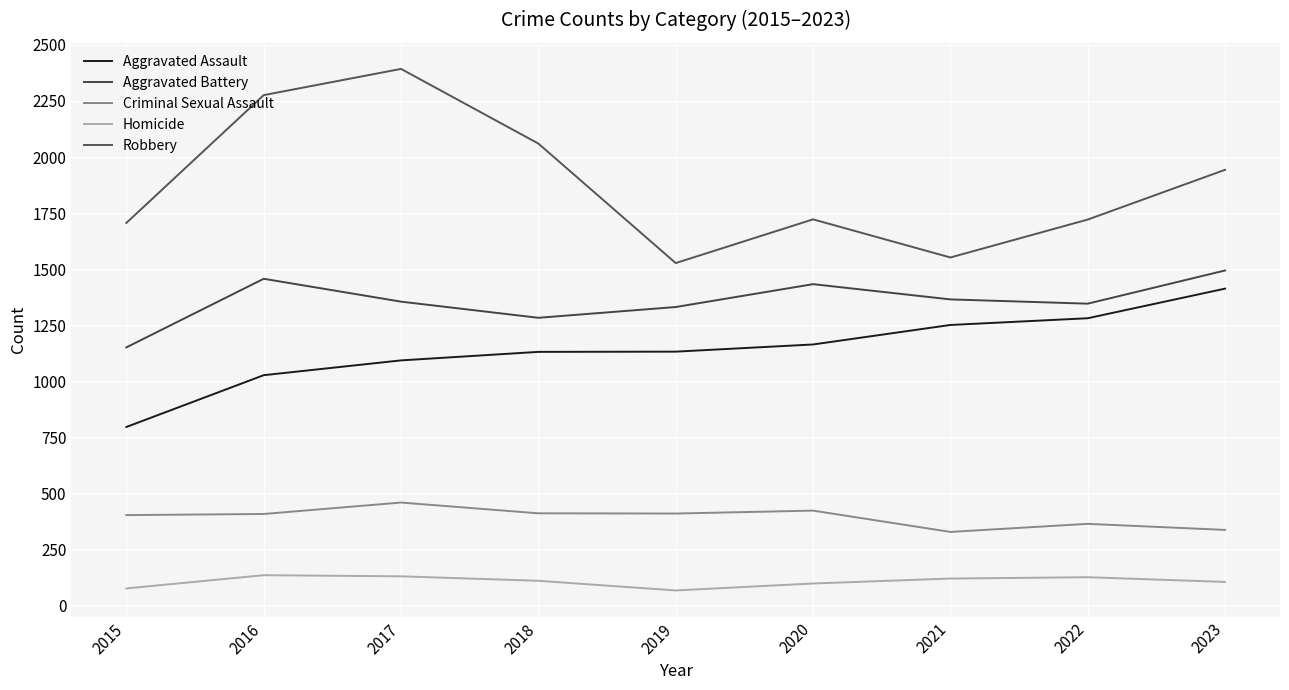

What is the difference between the second highest and second lowest values in the Aggravated Battery series?

174